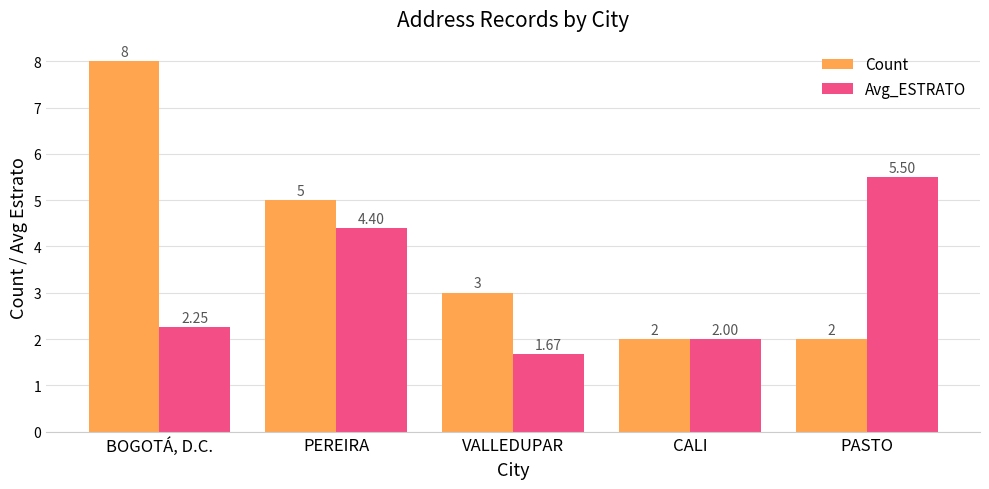

Which series has the largest range (max minus min)?

Count